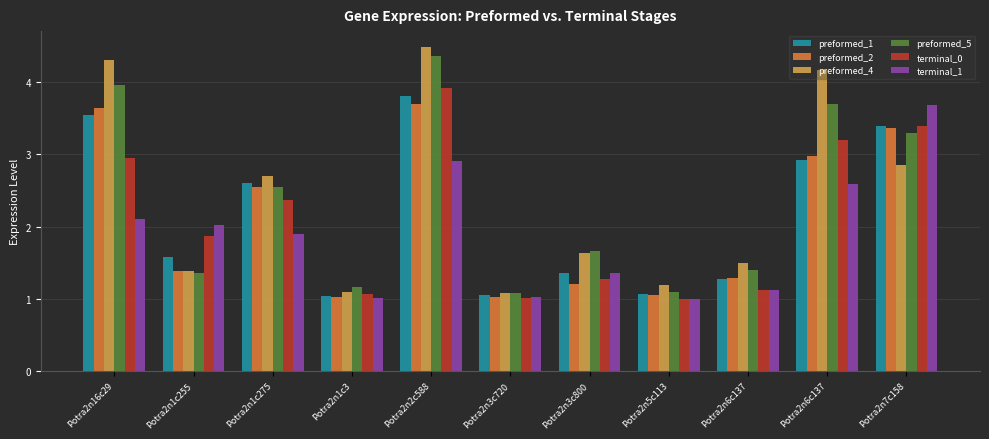

Which has a higher value, Potra2n2c588 or Potra2n1c3?

Potra2n2c588